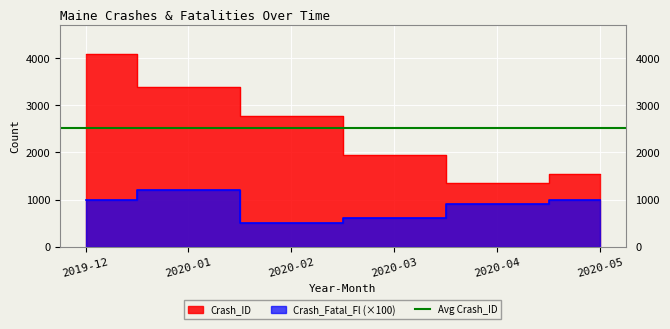

Between 2020-03 and 2020-05, which series saw the biggest shift?

Crash_ID